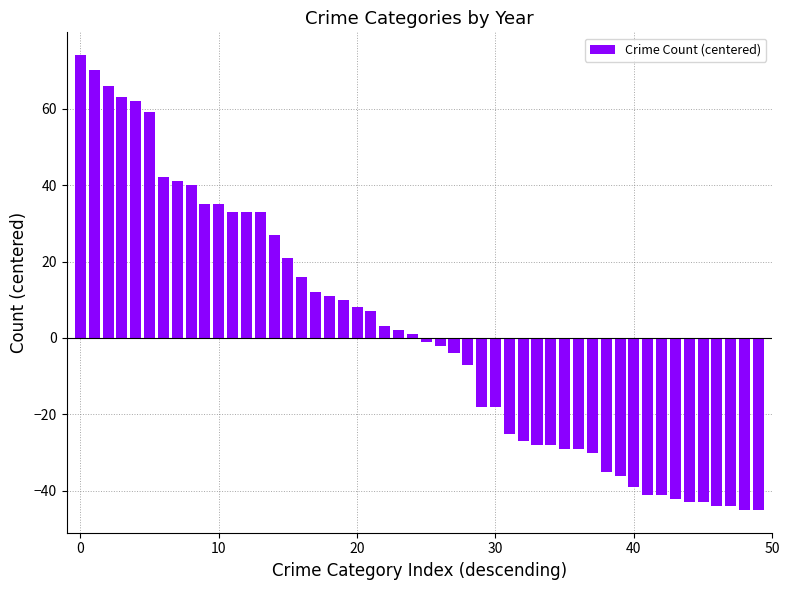

What is the value of the 49th bar from the left?

-45